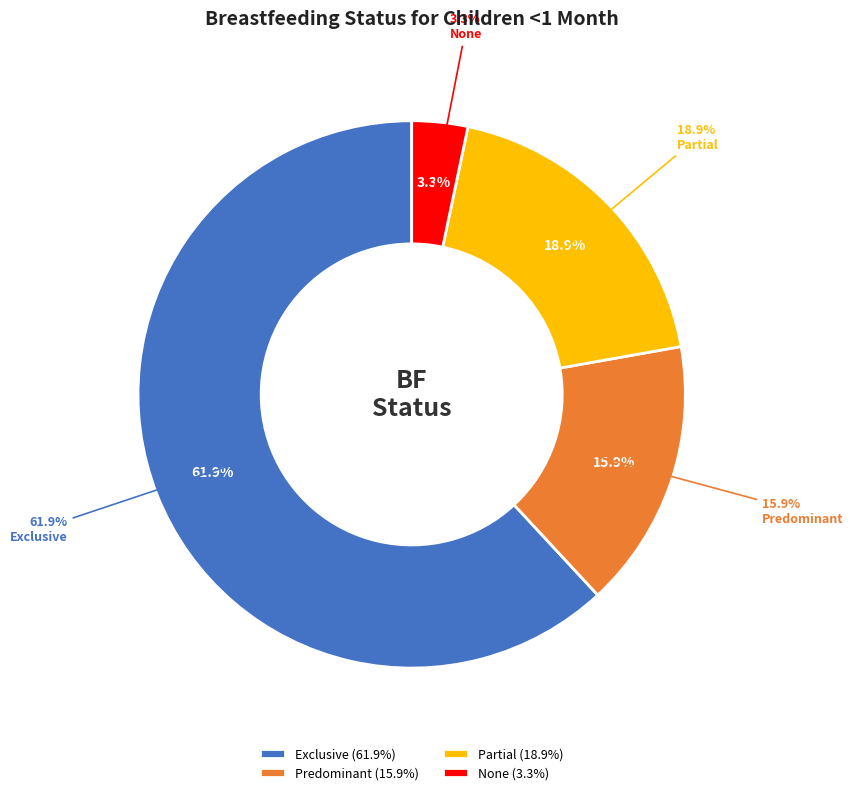

How many slices are in this pie chart?

4